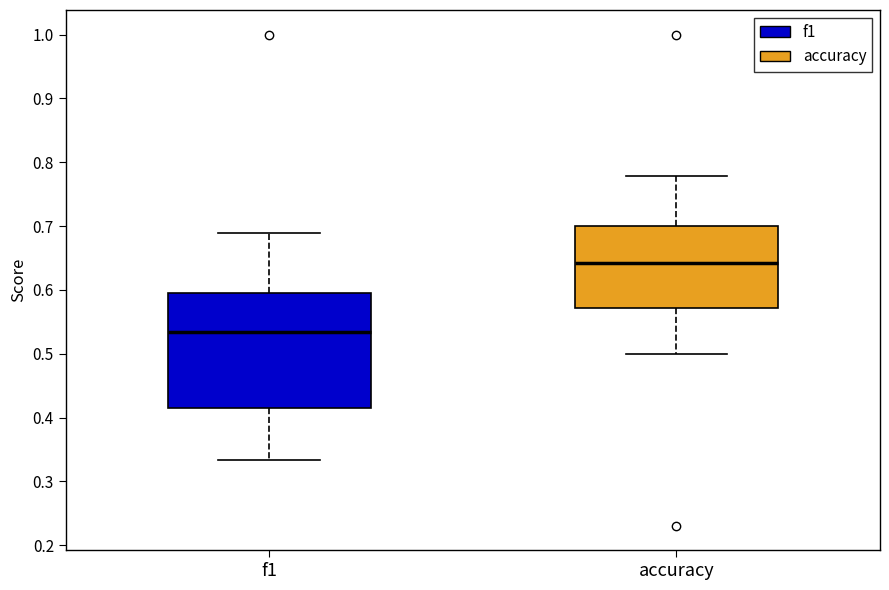

Which box has the highest median line?

accuracy